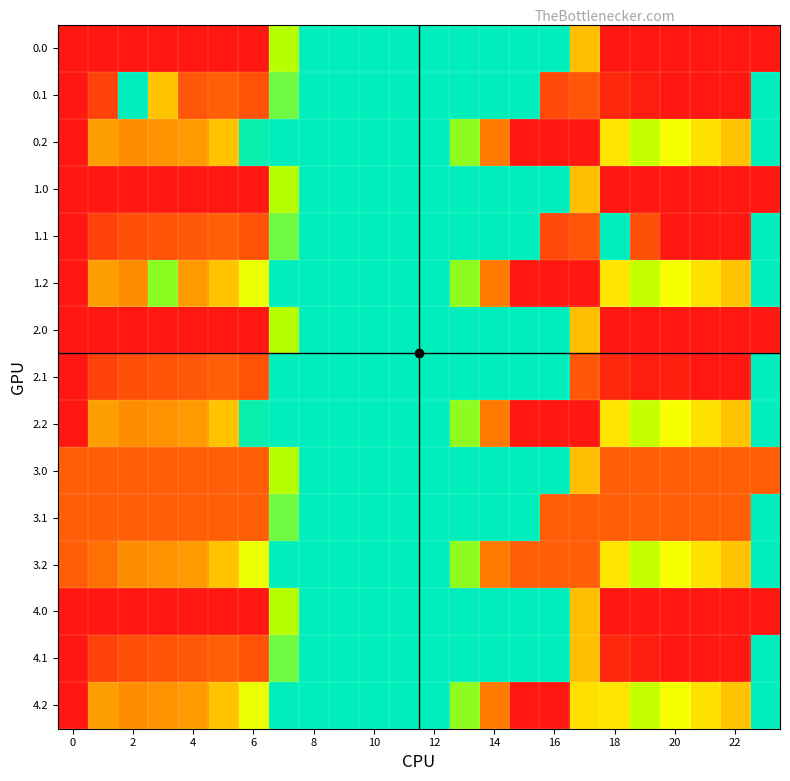

Reading left to right, transcribe all the data shown in this chart.

0.0: 406.0	406.0	406.0	406.0	406.0	406.0	406.0	136.4	0.0	0.0	0.0	0.0	0.0	0.0	0.0	0.0	0.0	250.3	406.0	406.0	406.0	406.0	406.0	406.0
0.1: 406.0	361.1	0.0	247.7	339.6	329.5	345.2	81.6	0.0	0.0	0.0	0.0	0.0	0.0	0.0	0.0	353.7	340.1	388.5	399.7	406.0	406.0	406.0	0.4
0.2: 406.0	272.7	285.5	281.0	274.4	248.1	8.4	0.0	0.0	0.0	0.0	0.0	0.0	104.4	301.9	406.0	406.0	406.0	223.1	151.1	199.2	226.4	247.4	0.0
1.0: 406.0	406.0	406.0	406.0	406.0	406.0	406.0	136.4	0.0	0.0	0.0	0.0	0.0	0.0	0.0	0.0	0.0	250.3	406.0	406.0	406.0	406.0	406.0	406.0
1.1: 406.0	361.1	347.9	342.7	339.6	329.5	345.2	81.6	0.0	0.0	0.0	0.0	0.0	0.0	0.0	0.0	353.7	340.1	0.0	345.3	406.0	406.0	406.0	0.4
1.2: 406.0	272.7	285.5	102.3	274.4	248.1	187.1	0.0	0.0	0.0	0.0	0.0	0.0	104.4	301.9	406.0	406.0	406.0	223.1	151.1	199.2	226.4	247.4	0.0
2.0: 406.0	406.0	406.0	406.0	406.0	406.0	406.0	136.4	0.0	0.0	0.0	0.0	0.0	0.0	0.0	0.0	0.0	250.3	406.0	406.0	406.0	406.0	406.0	406.0
2.1: 406.0	361.1	347.9	342.7	339.6	329.5	345.2	0.0	0.0	0.0	0.0	0.0	0.0	0.0	0.0	0.0	0.0	340.1	388.5	399.7	398.3	406.0	406.0	0.4
2.2: 406.0	272.7	285.5	281.0	274.4	248.1	8.4	0.0	0.0	0.0	0.0	0.0	0.0	104.4	301.9	406.0	406.0	406.0	223.1	151.1	199.2	226.4	247.4	0.0
3.0: 333.0	333.0	333.0	333.0	333.0	333.0	333.0	136.4	0.0	0.0	0.0	0.0	0.0	0.0	0.0	0.0	0.0	250.3	333.0	333.0	333.0	333.0	333.0	333.0
3.1: 333.0	333.0	333.0	333.0	333.0	329.5	333.0	81.6	0.0	0.0	0.0	0.0	0.0	0.0	0.0	0.0	333.0	333.0	333.0	330.7	333.0	333.0	333.0	0.4
3.2: 333.0	312.2	285.5	281.0	274.4	248.1	187.1	0.0	0.0	0.0	0.0	0.0	0.0	104.4	301.9	333.0	333.0	333.0	223.1	151.1	199.2	226.4	247.4	0.0
4.0: 406.0	406.0	406.0	406.0	406.0	406.0	406.0	136.4	0.0	0.0	0.0	0.0	0.0	0.0	0.0	0.0	0.0	250.3	406.0	406.0	406.0	406.0	406.0	406.0
4.1: 406.0	361.1	347.9	342.7	339.6	329.5	345.2	81.6	0.0	0.0	0.0	0.0	0.0	0.0	0.0	0.0	0.0	250.9	388.5	399.7	406.0	406.0	406.0	0.4
4.2: 406.0	272.7	285.5	281.0	274.4	248.1	187.1	0.0	0.0	0.0	0.0	0.0	0.0	104.4	301.9	406.0	406.0	227.3	223.1	151.1	199.2	226.4	247.4	0.0